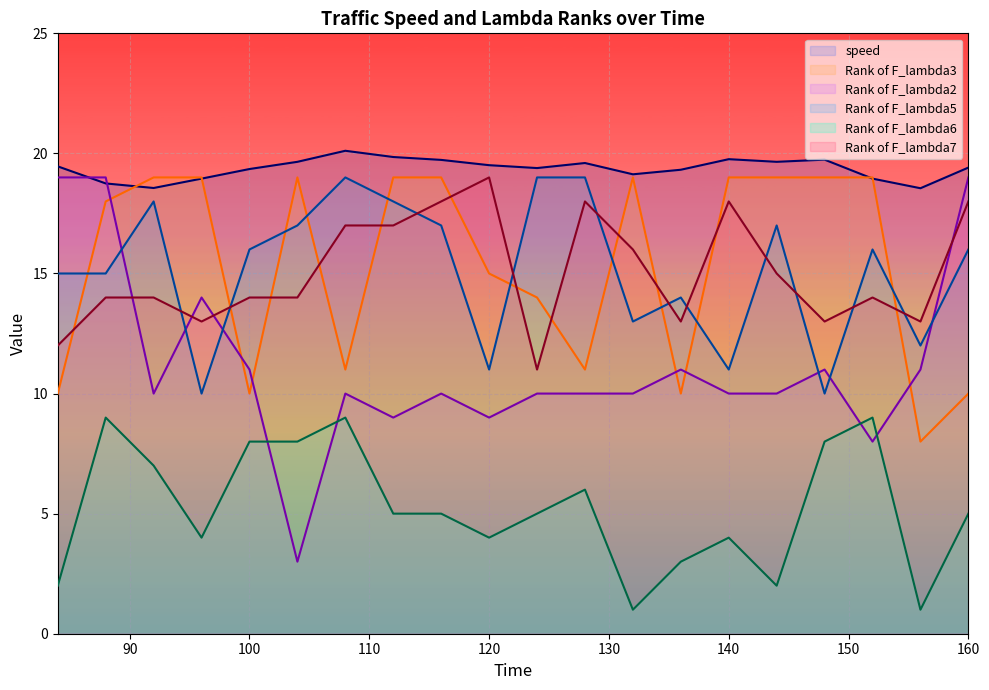

What is the value of the Rank of F_lambda2 point at the 2nd from the left?

19.0